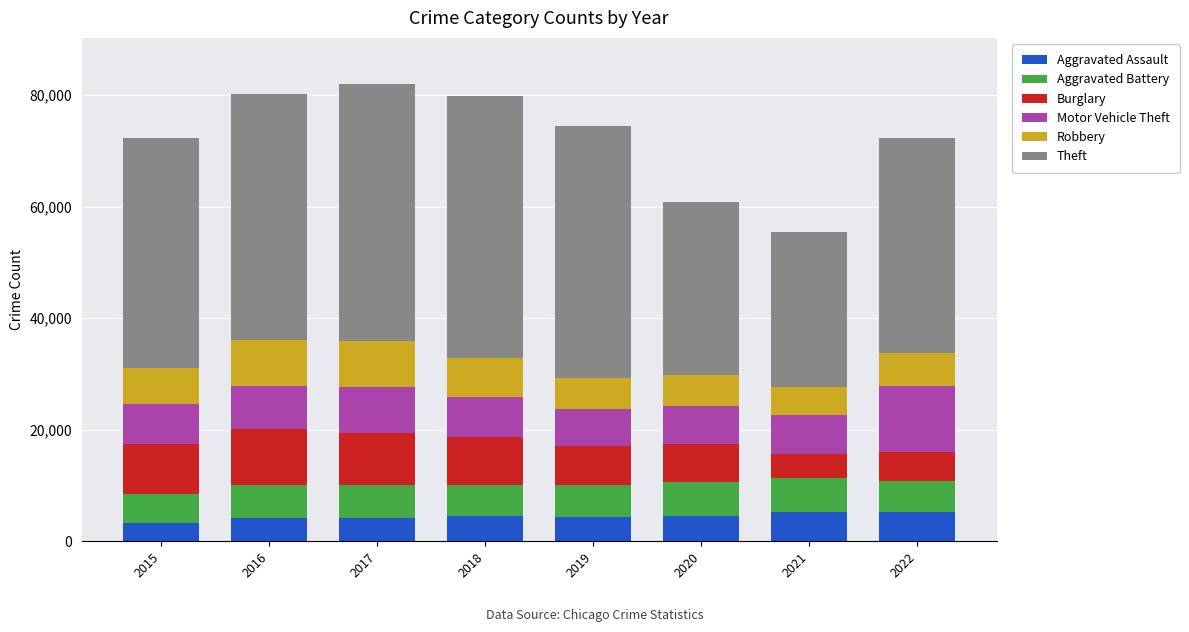

What is the total value across all series at 2019?

74500